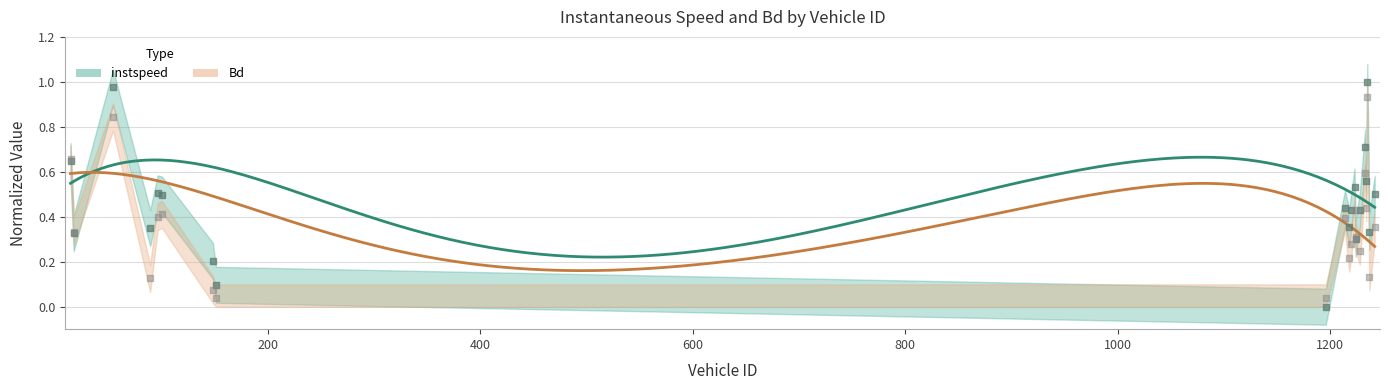

Which series has the largest Y range (max minus min)?

instspeed